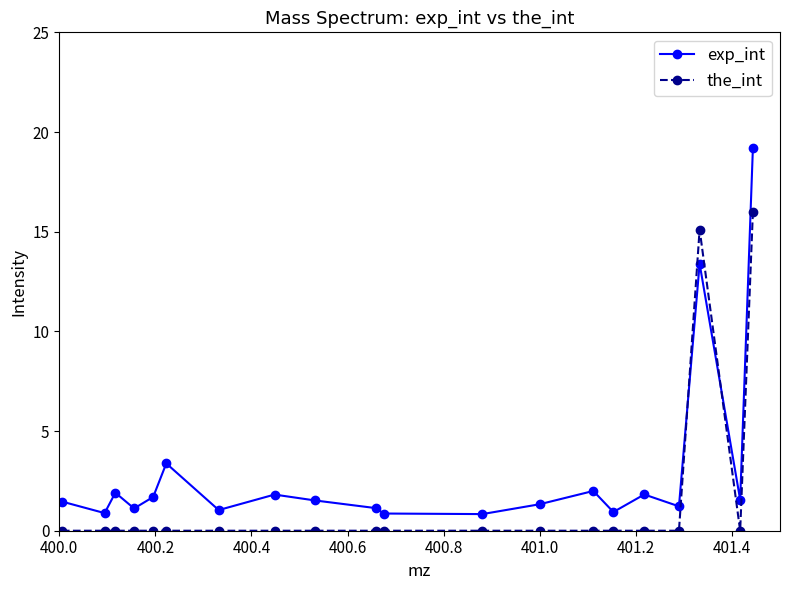

How many series are shown in this chart?

2